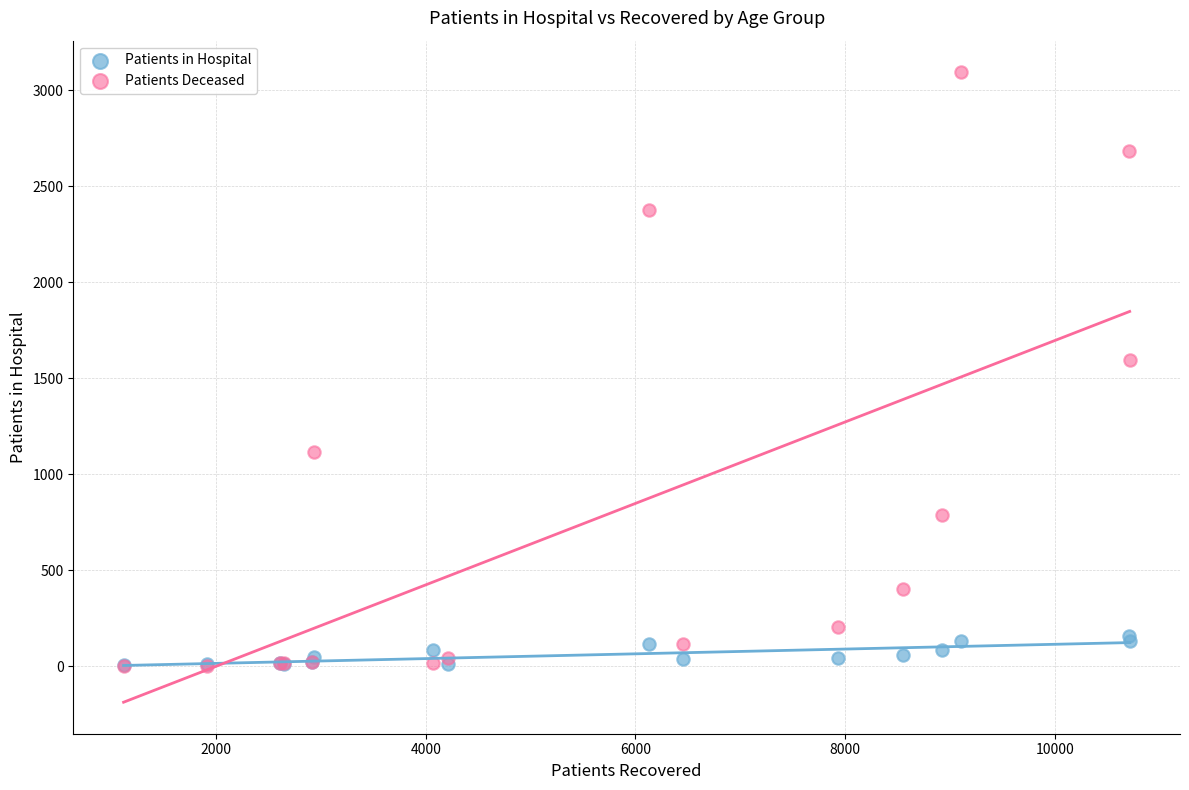

In the Patients Deceased series, what Y value is closest to 1548?

1593